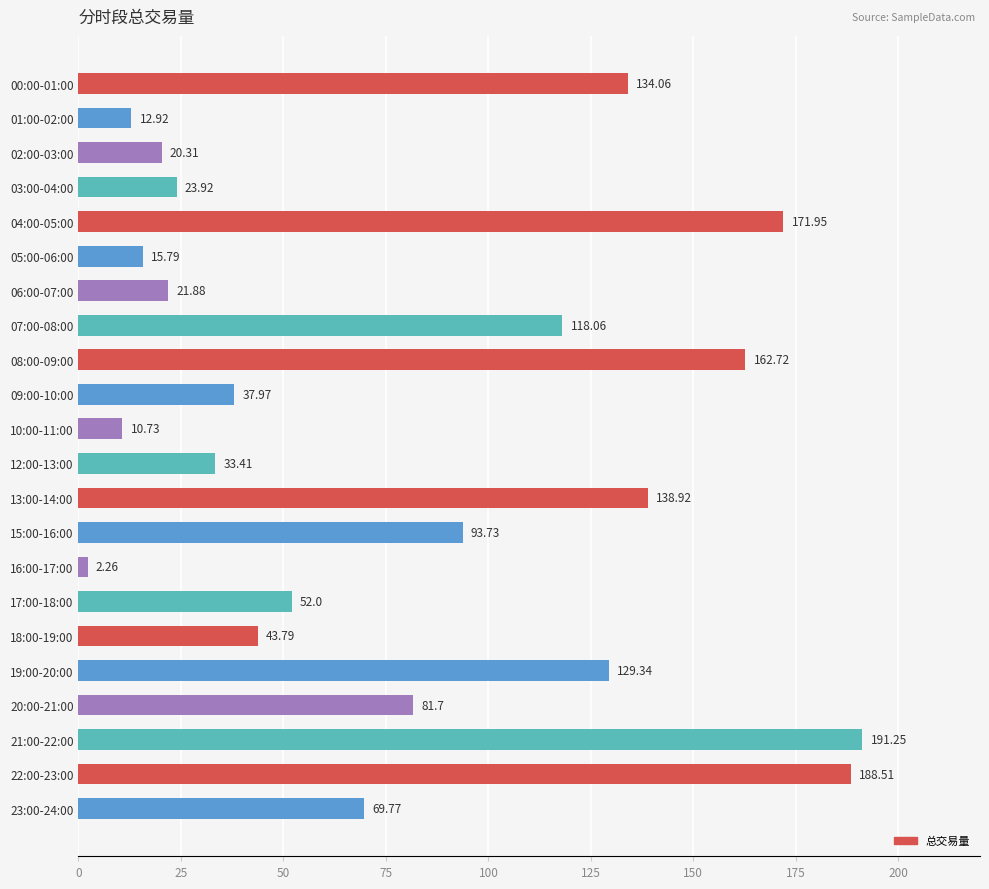

What is the sum of all values?

1755.0